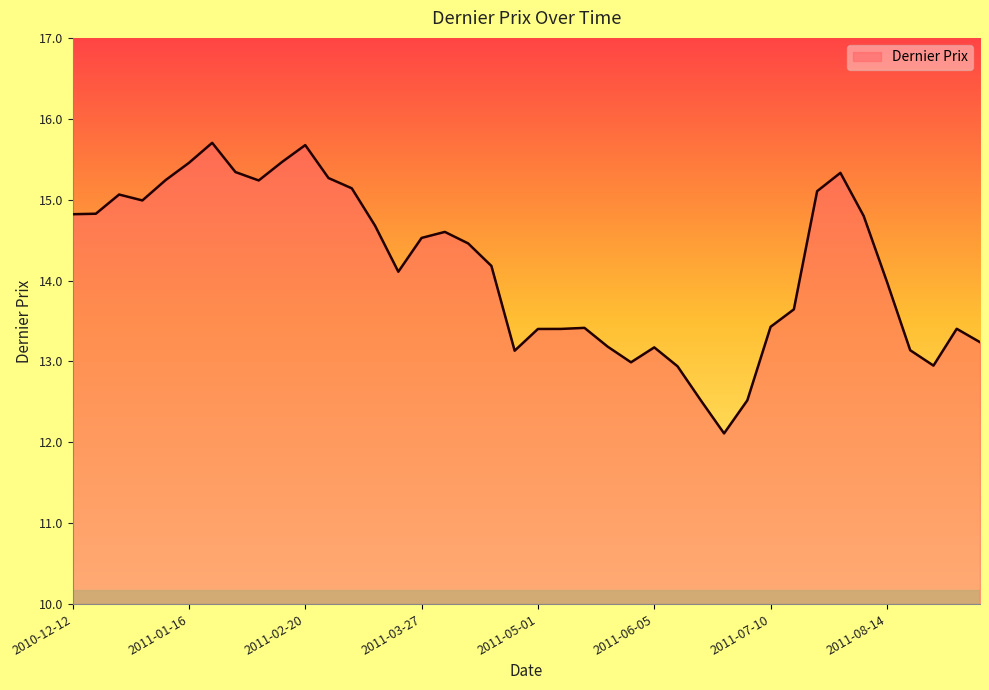

What is the minimum value shown in the chart?

12.1